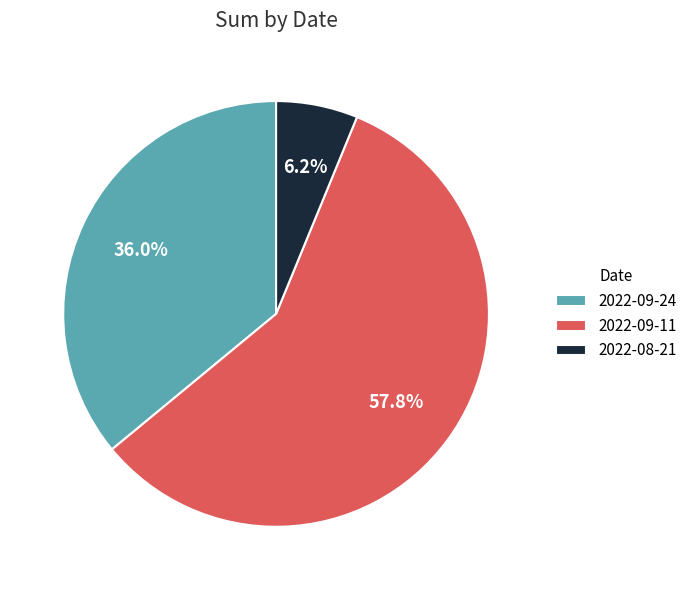

Approximately how many times larger is the value at 2022-08-21 compared to 2022-09-24?

0.2